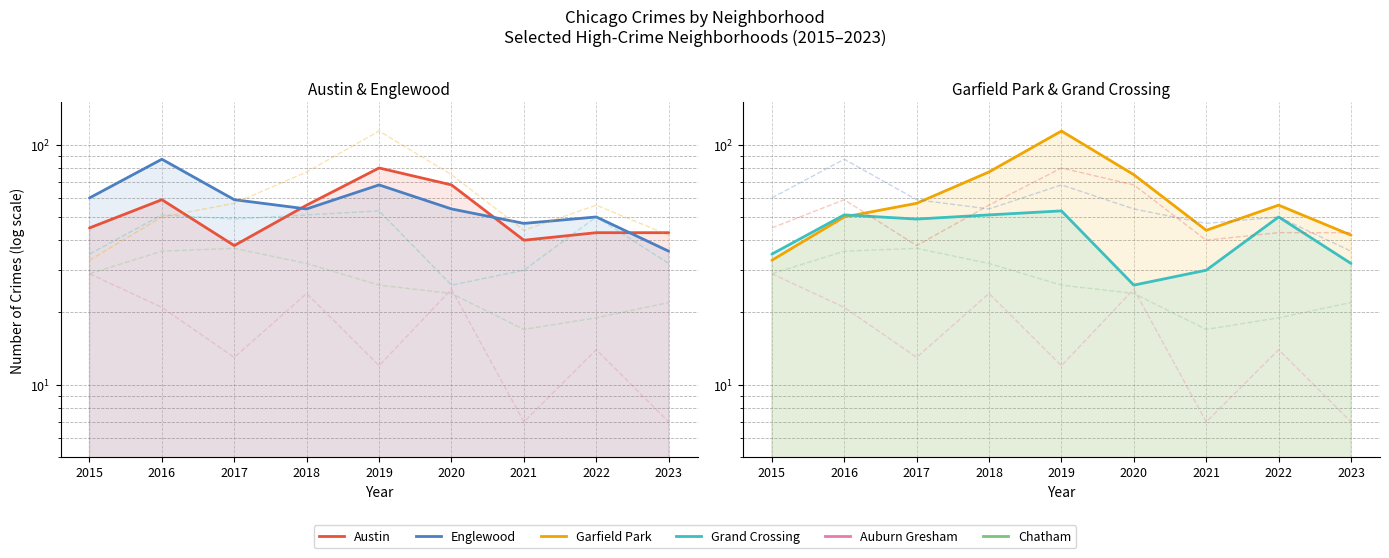

Is it true that Garfield Park equals 13 at 2023?

False